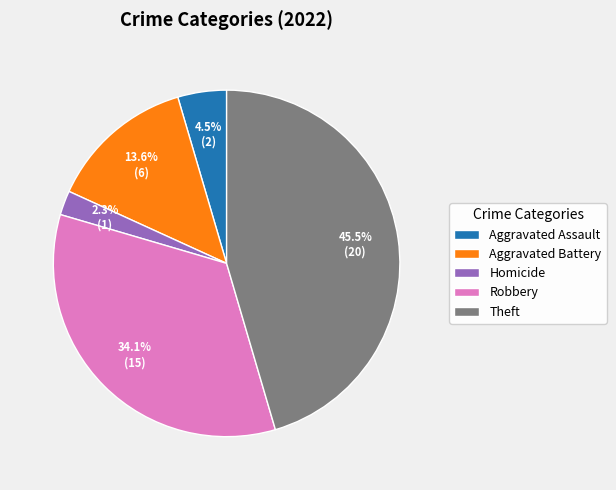

Does Theft represent more than half of the total?

No